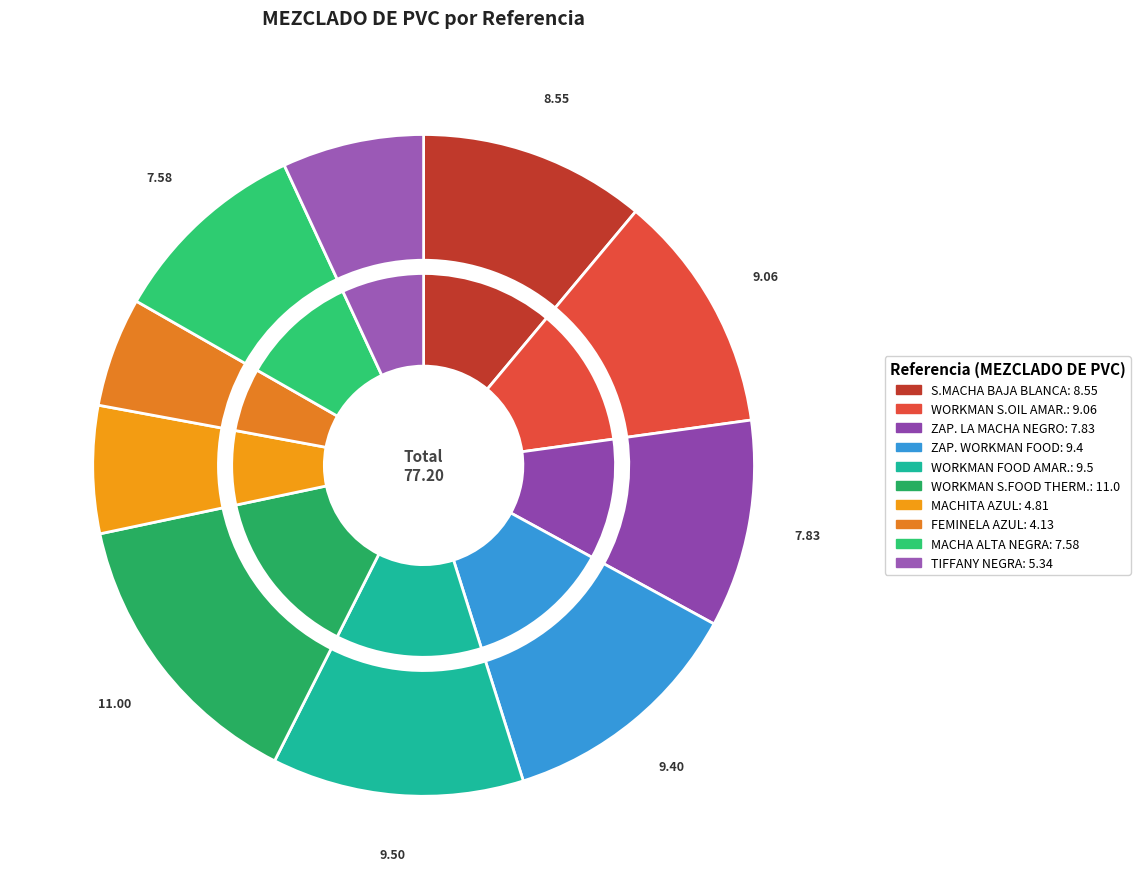

What is the change in value from WORKMAN SAFETY FOOD INDUSTRY THERMAL to FEMINELA AZUL?

-6.9